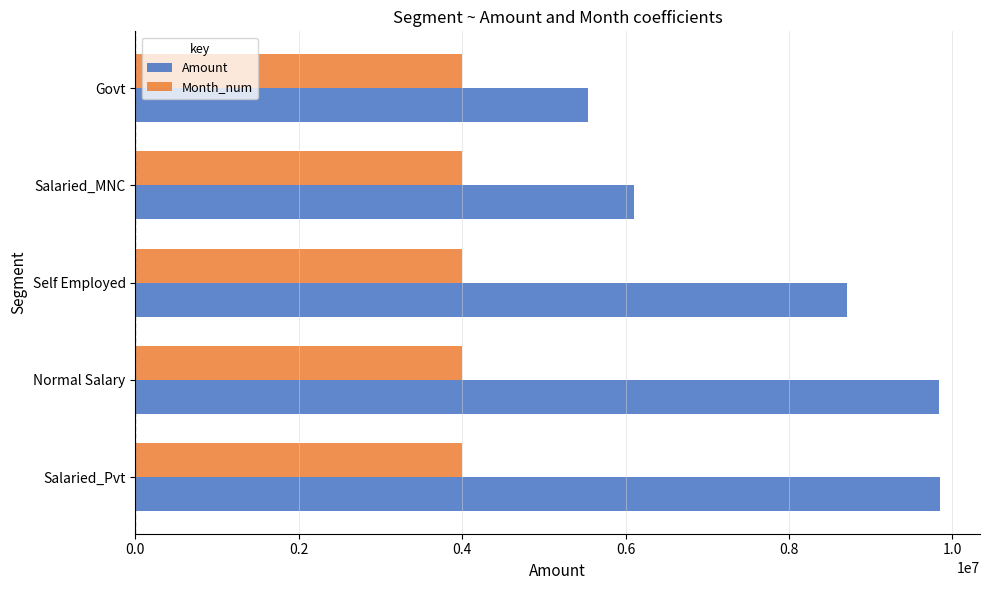

What is the sum of all Month_num values?

20000000